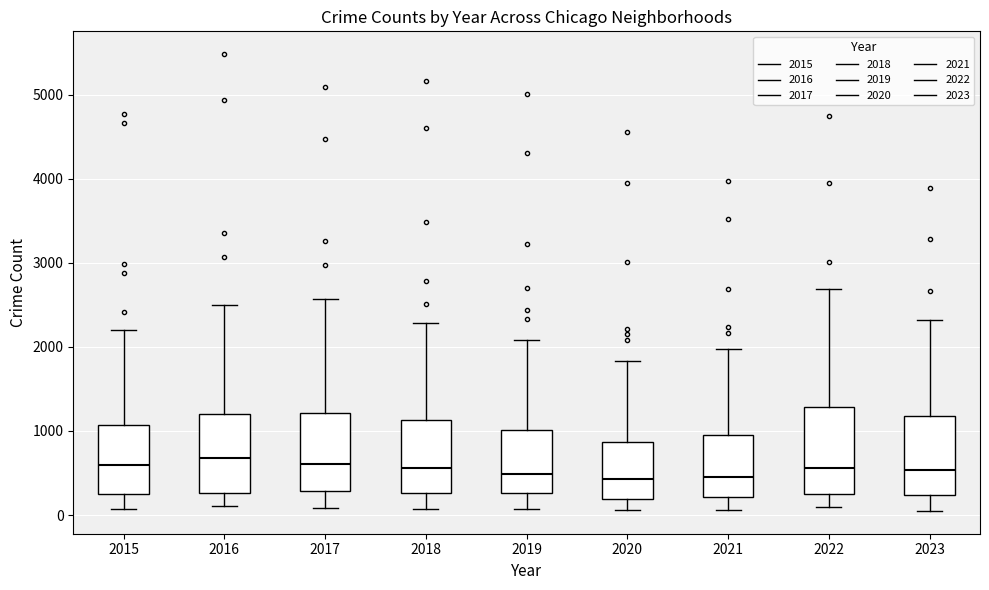

Reading left to right, read every box against the y-axis: the position of its median line, the range the box covers, and the ends of its whiskers. The values are not printed on the chart, so give them approximately, as read against the axis.

2015: median 600, box 300 to 1100, whiskers 100 to 2200
2016: median 700, box 300 to 1200, whiskers 100 to 2500
2017: median 600, box 300 to 1200, whiskers 100 to 2600
2018: median 600, box 300 to 1100, whiskers 100 to 2300
2019: median 500, box 300 to 1000, whiskers 100 to 2100
2020: median 400, box 200 to 900, whiskers 100 to 1800
2021: median 500, box 200 to 900, whiskers 100 to 2000
2022: median 600, box 300 to 1300, whiskers 100 to 2700
2023: median 500, box 200 to 1200, whiskers 0 to 2300